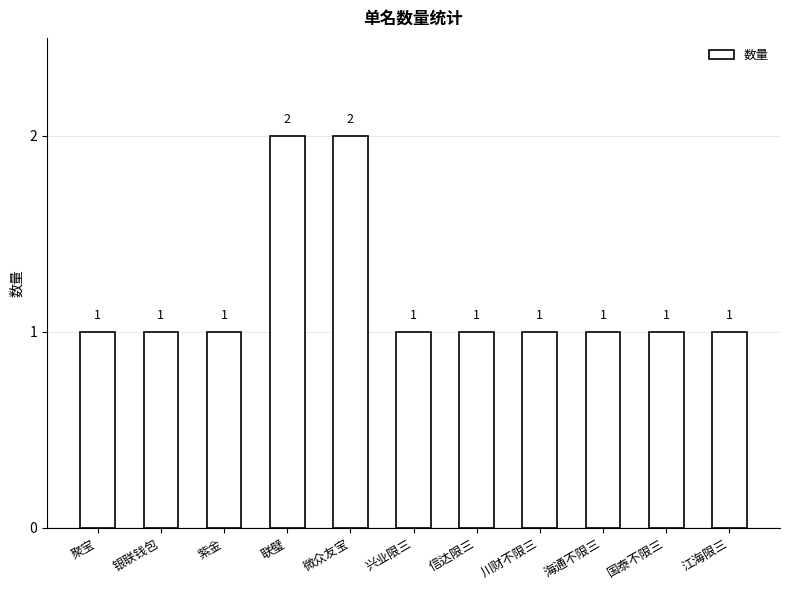

True or false: the data shows 1 at 海通不限三.

True